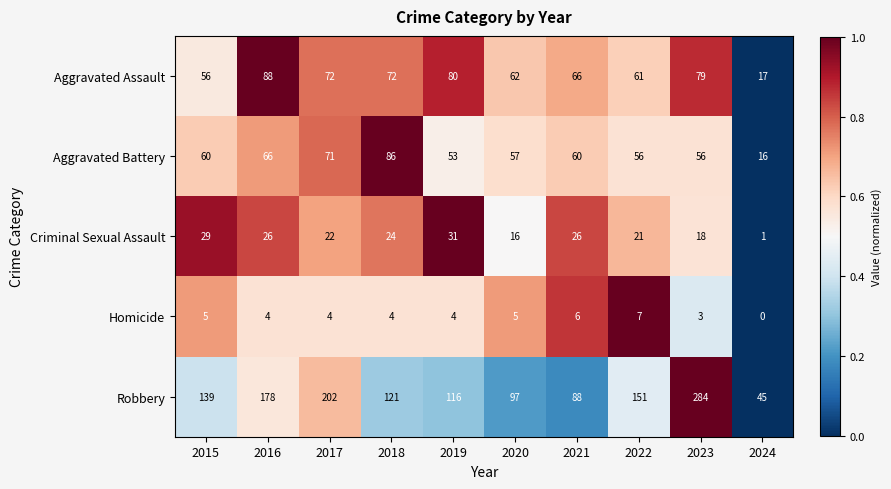

Read the Homicide value at 2016.

4